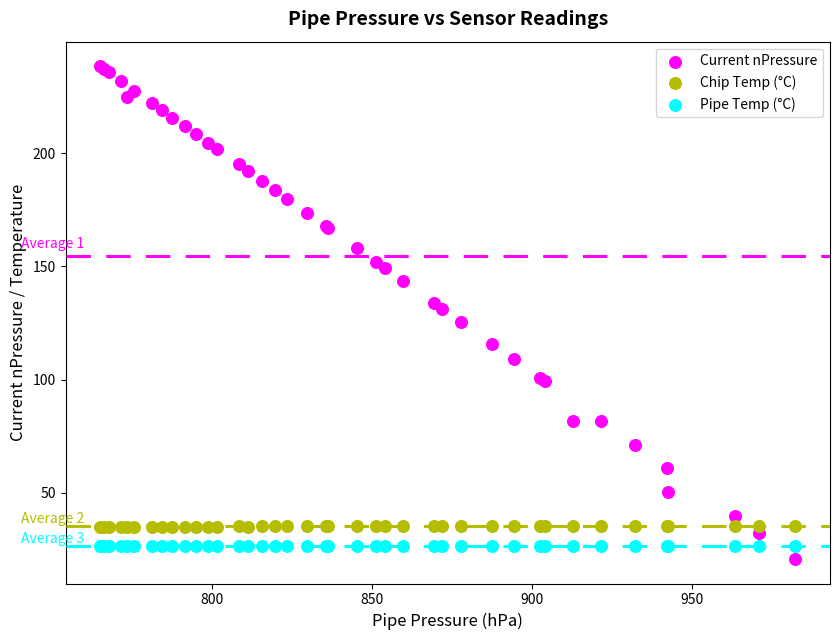

Which series has the widest spread of Y values?

Current nPressure